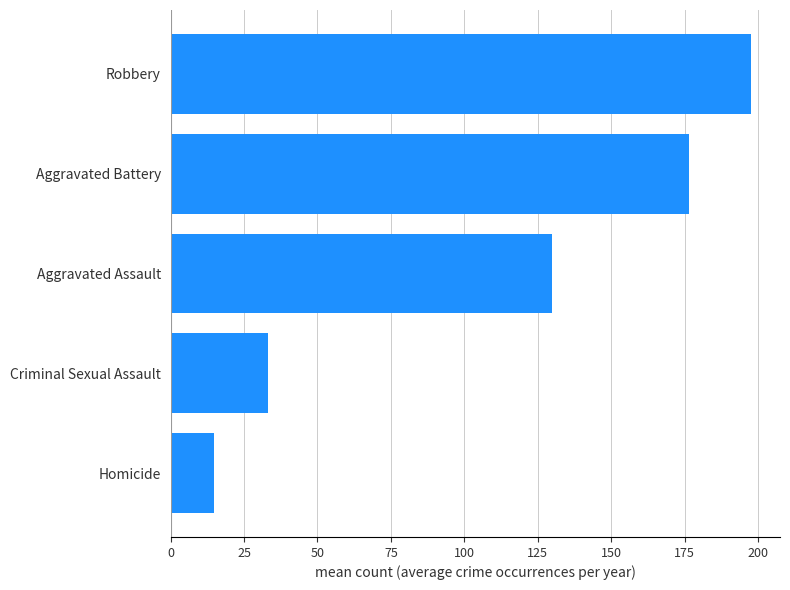

Approximately how many times larger is the value at Aggravated Battery compared to Criminal Sexual Assault?

5.3